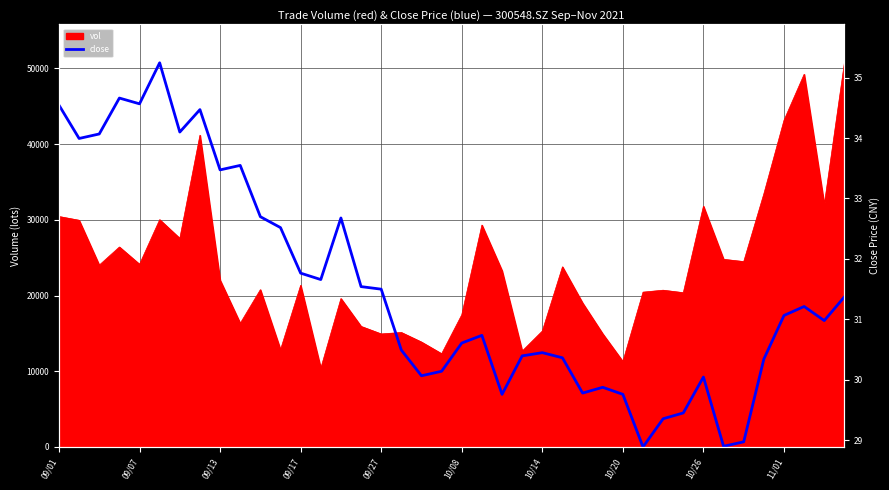

What is the greatest value displayed?

50746.5